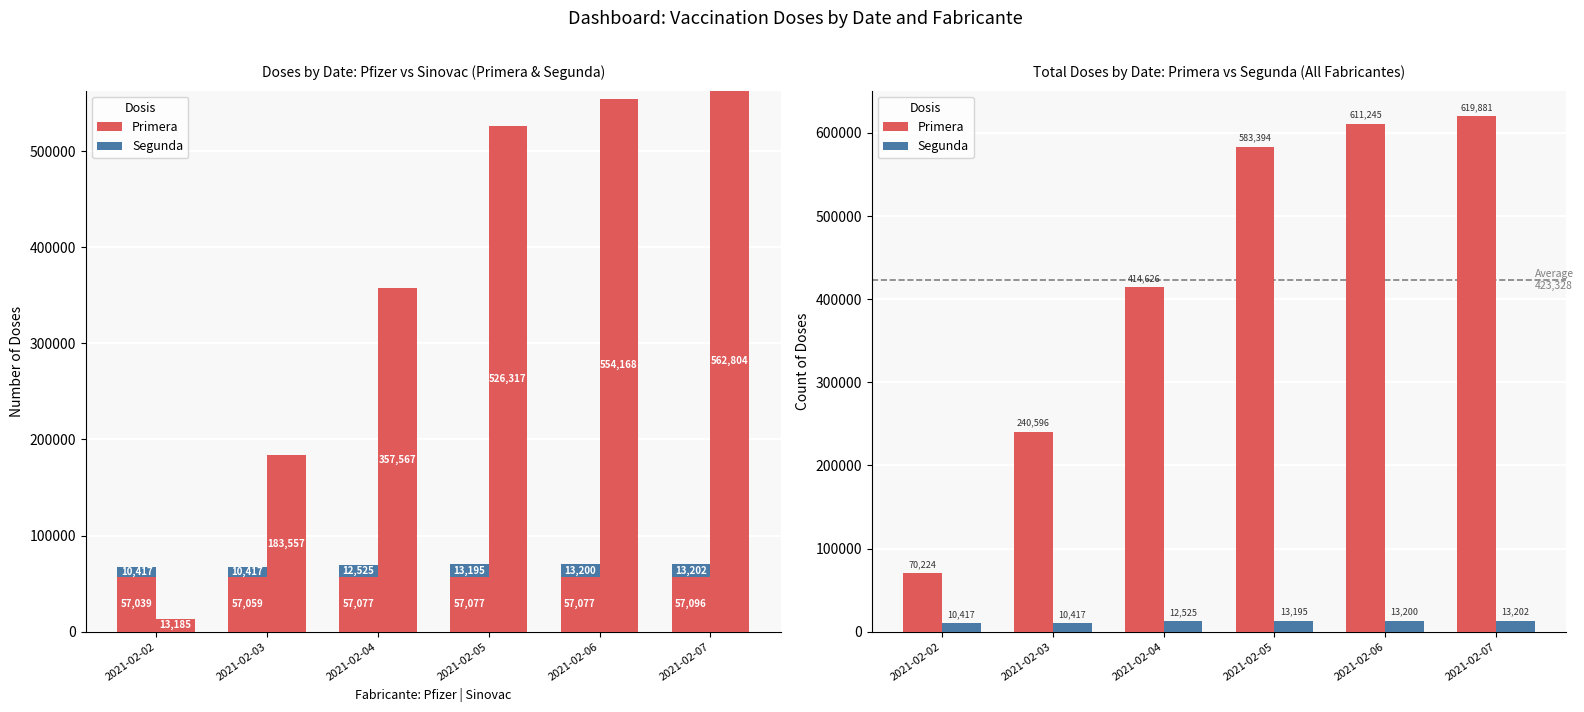

Rank the series at 2021-02-04 from highest to lowest value.

Primera, Segunda